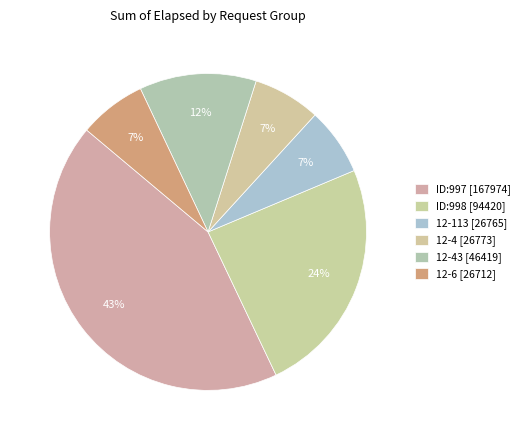

Is there a majority slice in this chart?

No